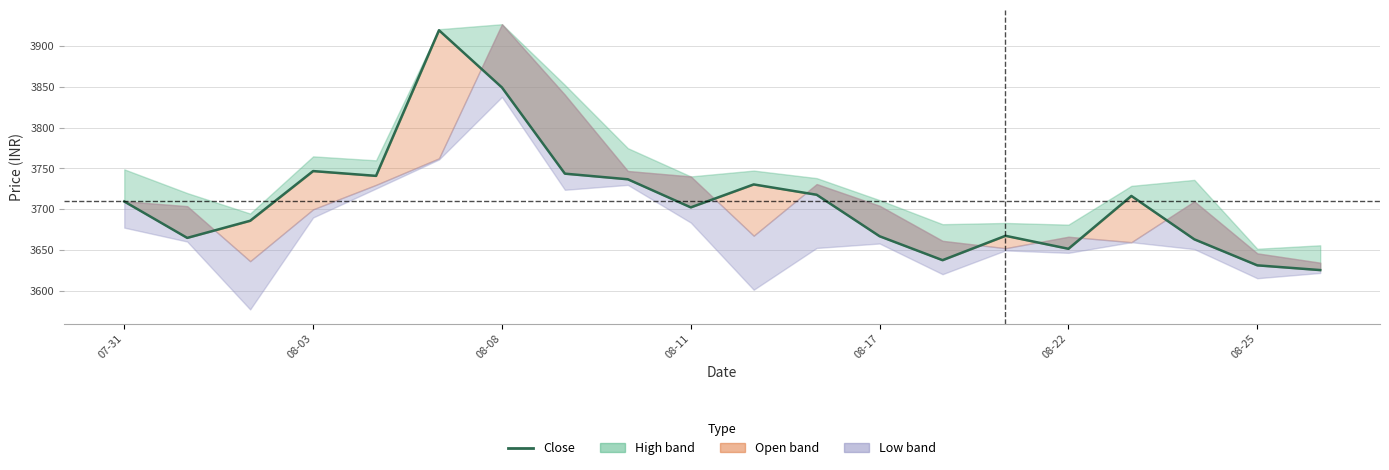

What is the greatest value displayed?

3918.8